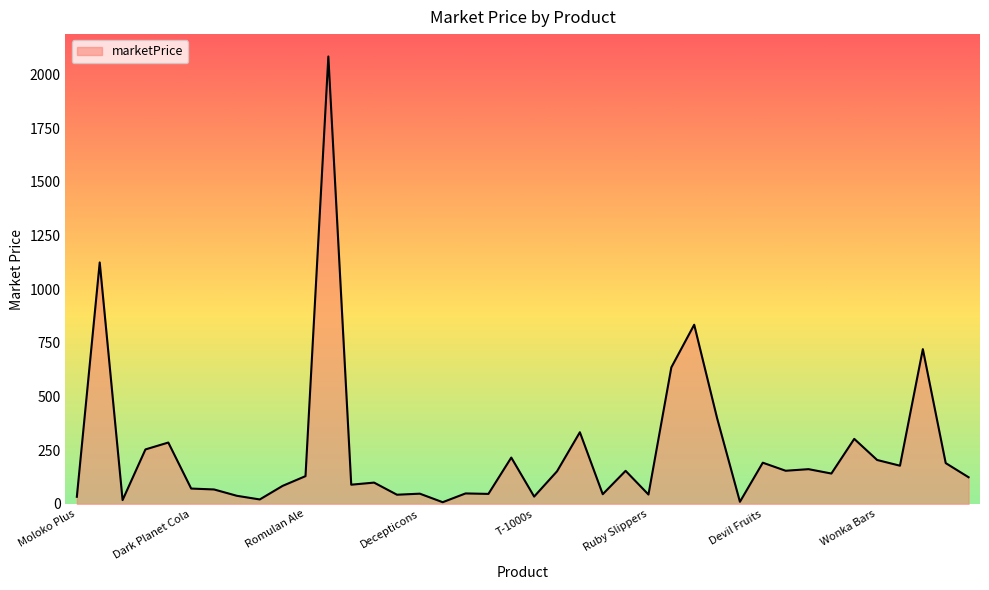

What is the difference between the maximum and minimum values?

2076.1